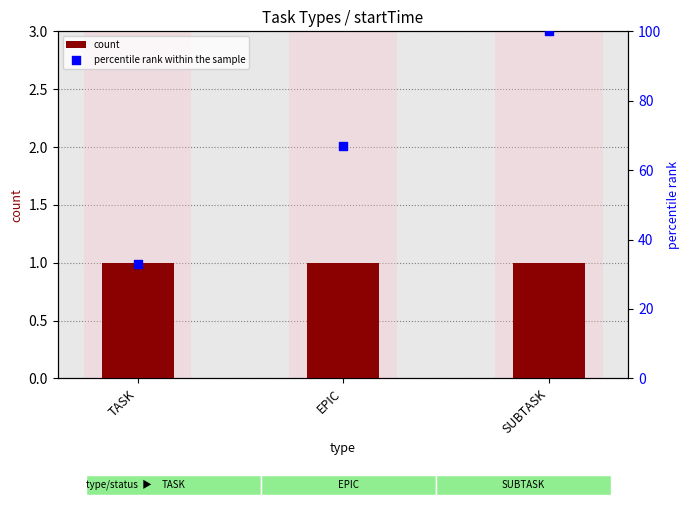

Which series reaches the maximum Y coordinate?

percentile rank within the sample